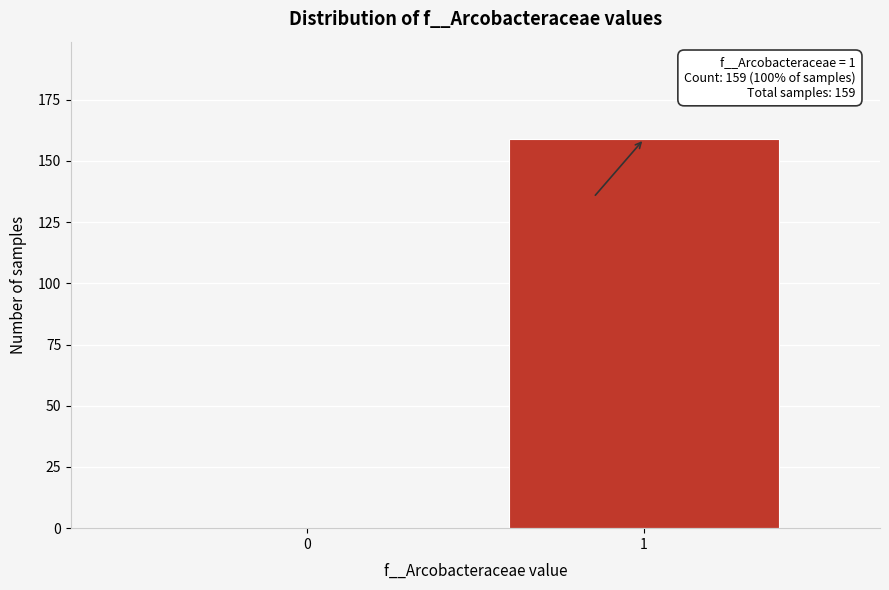

Reading left to right, what are all the values shown in this chart?

0=0	1=159